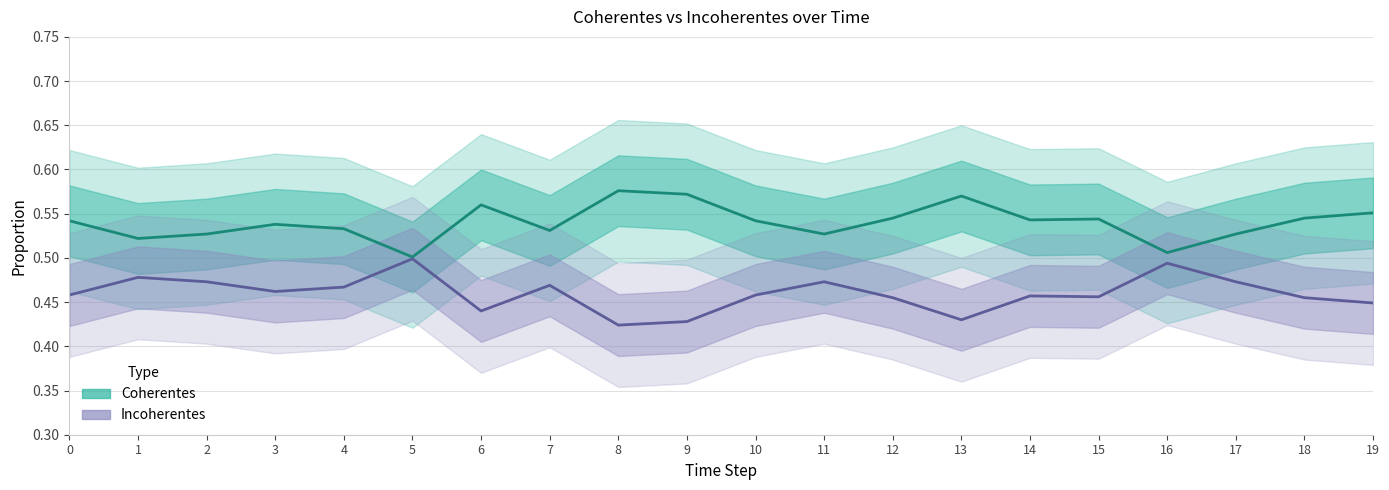

What is the value of the Incoherentes point at the 8th from the left?

0.5